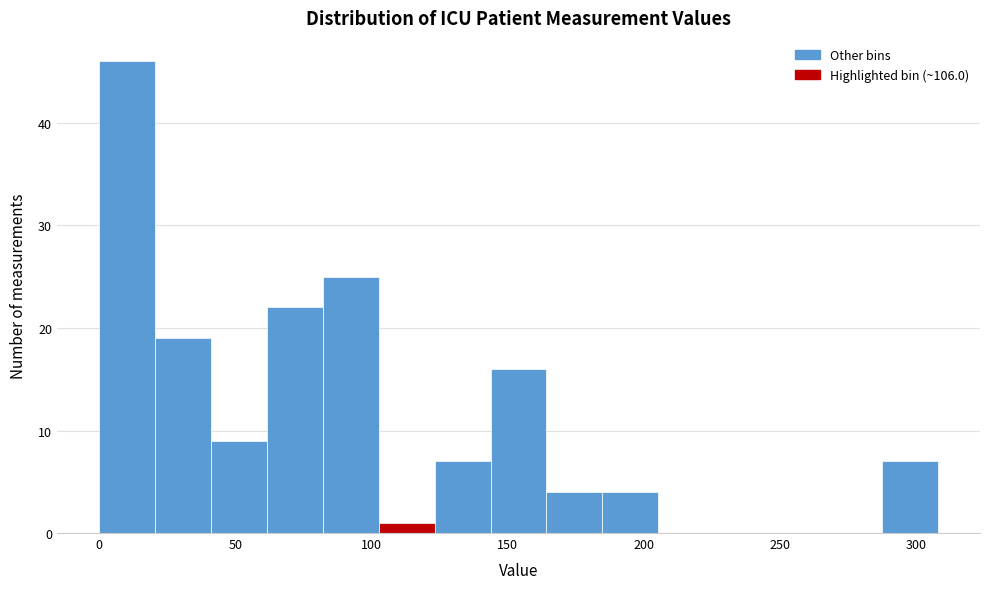

Over which range of the x-axis is the bar tallest?

0 to 20